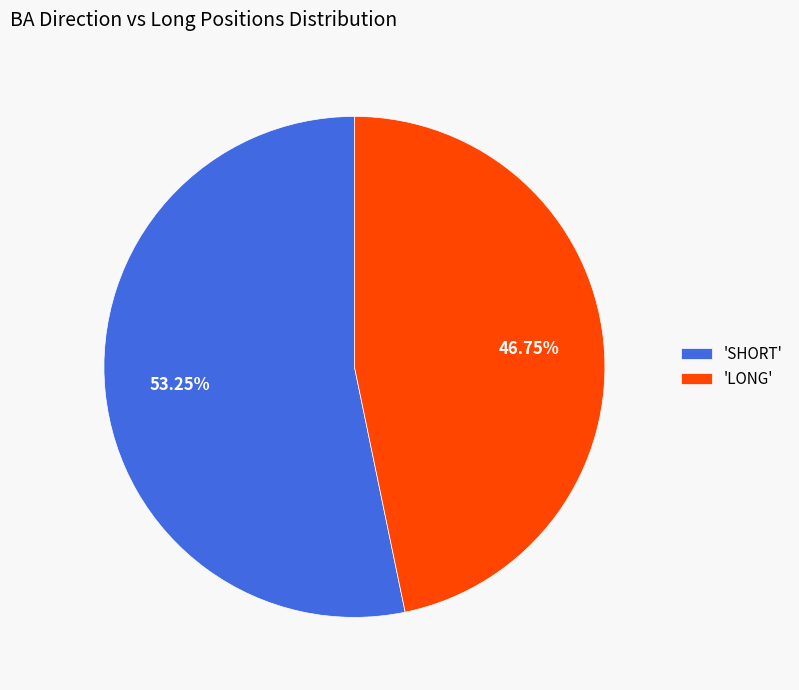

Which slice is the largest?

'SHORT'